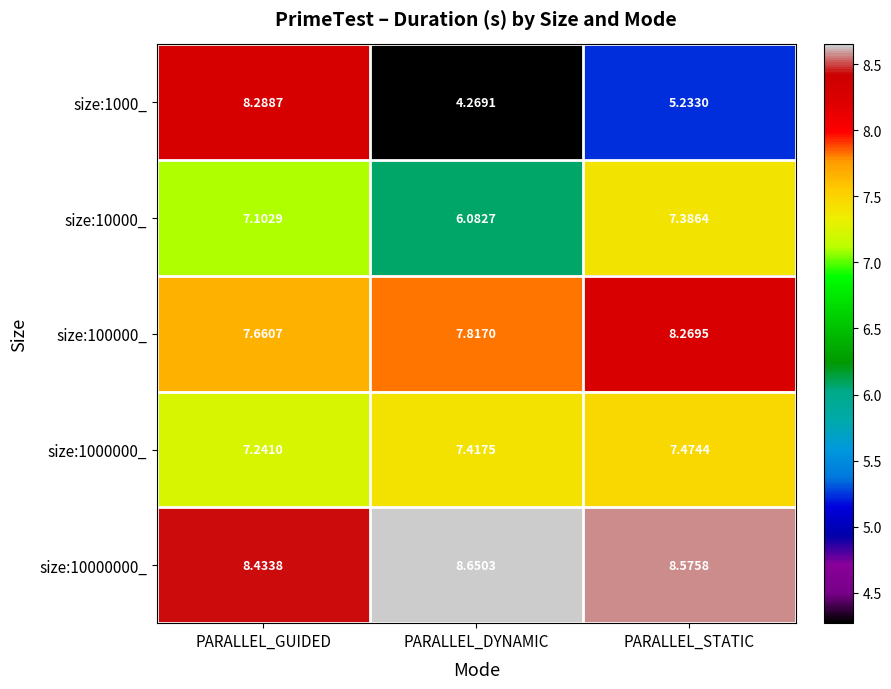

Is the value of size:100000_ at PARALLEL_GUIDED greater than the value of size:10000000_ at PARALLEL_DYNAMIC?

No